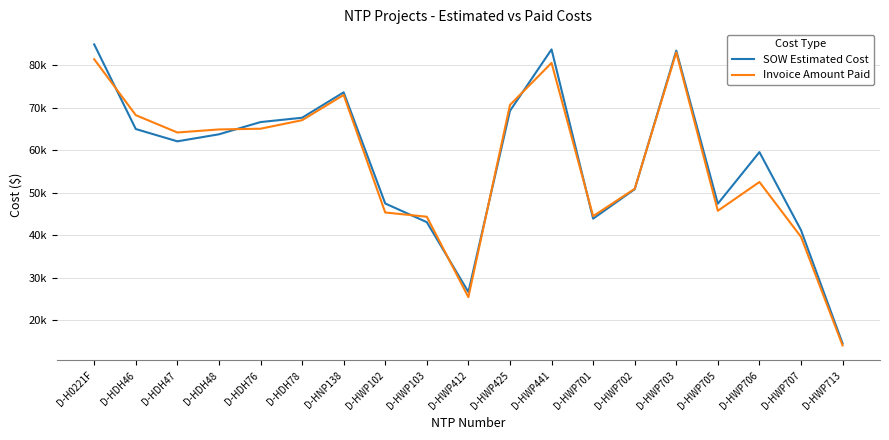

What is the difference between the SOW Estimated Cost values at D-HWP103 and D-HNP138?

30575.0